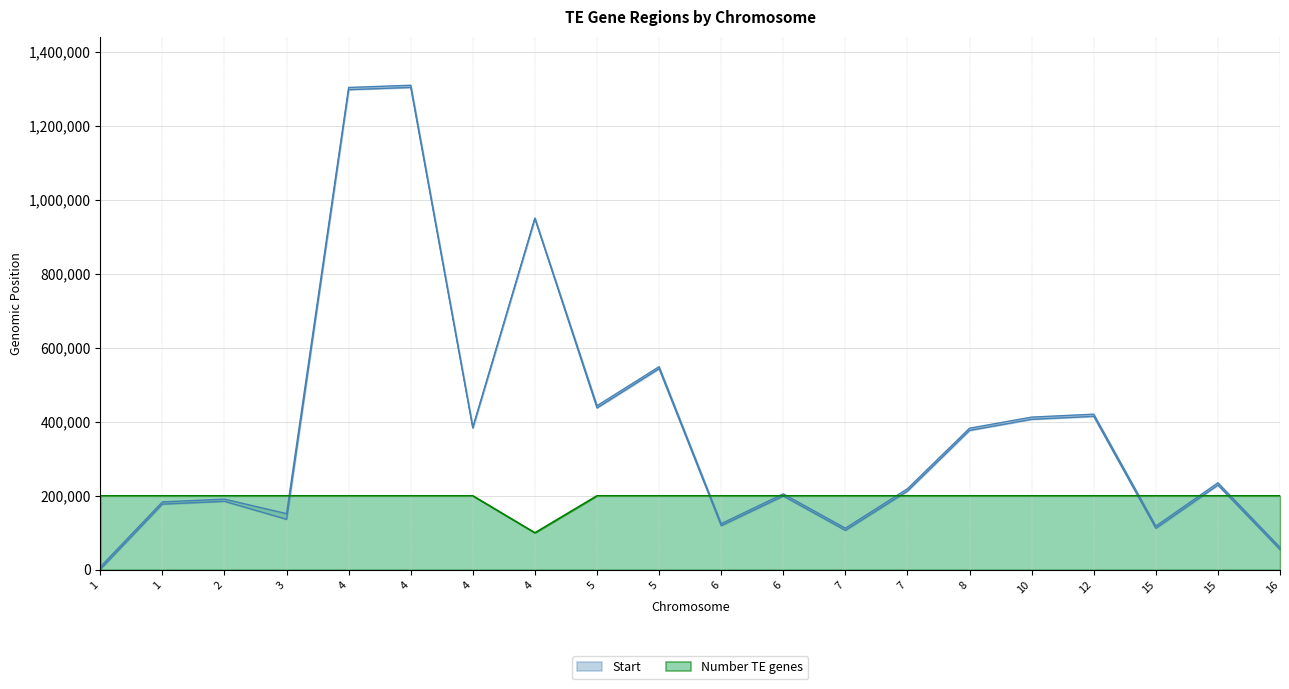

At which label is Start closest to 652560?

5